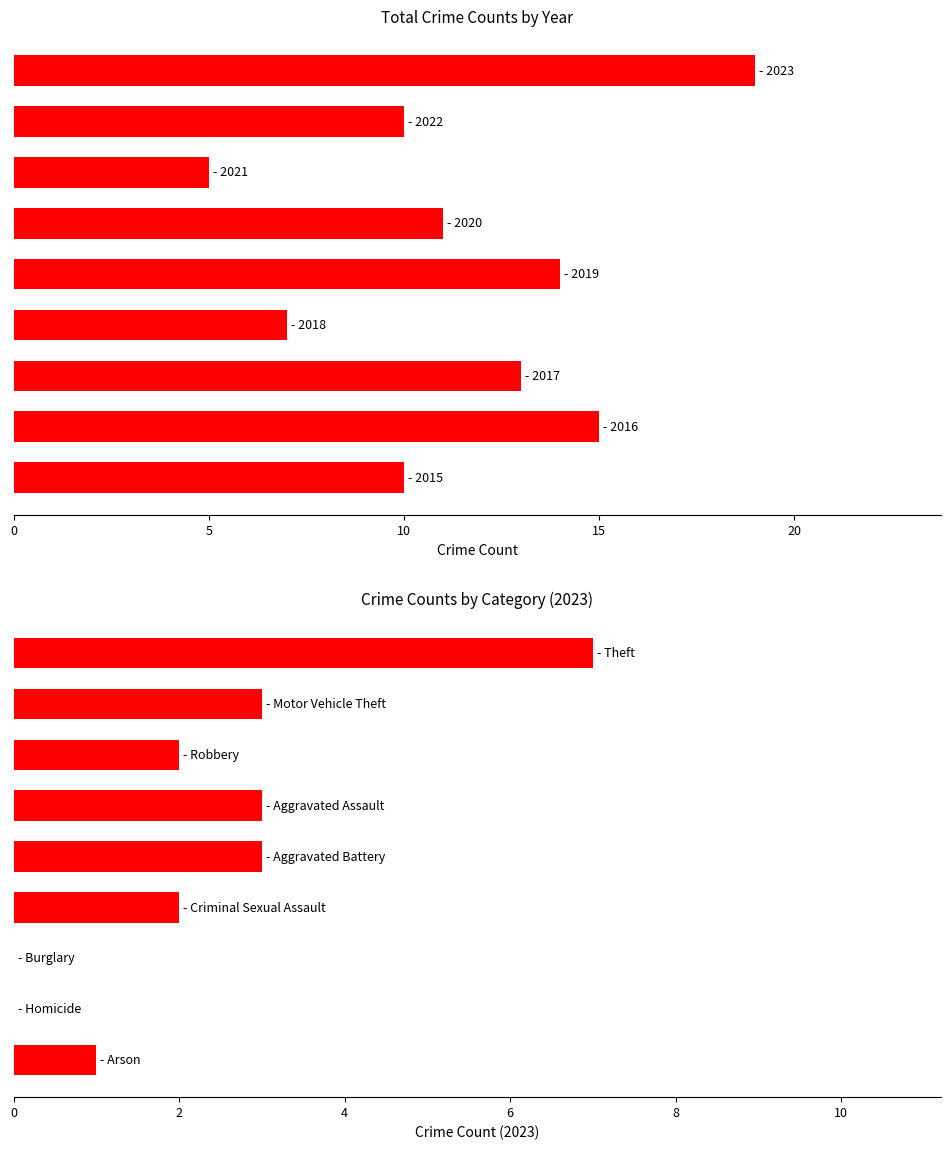

How many groups of bars are there?

9